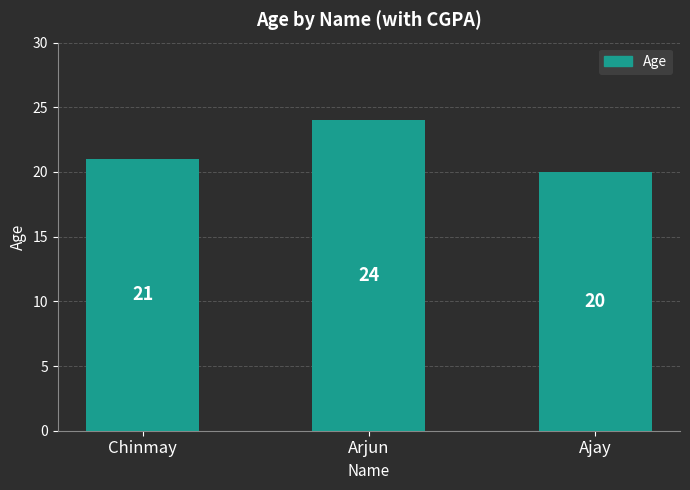

What is the difference between the values at Arjun and Ajay?

4